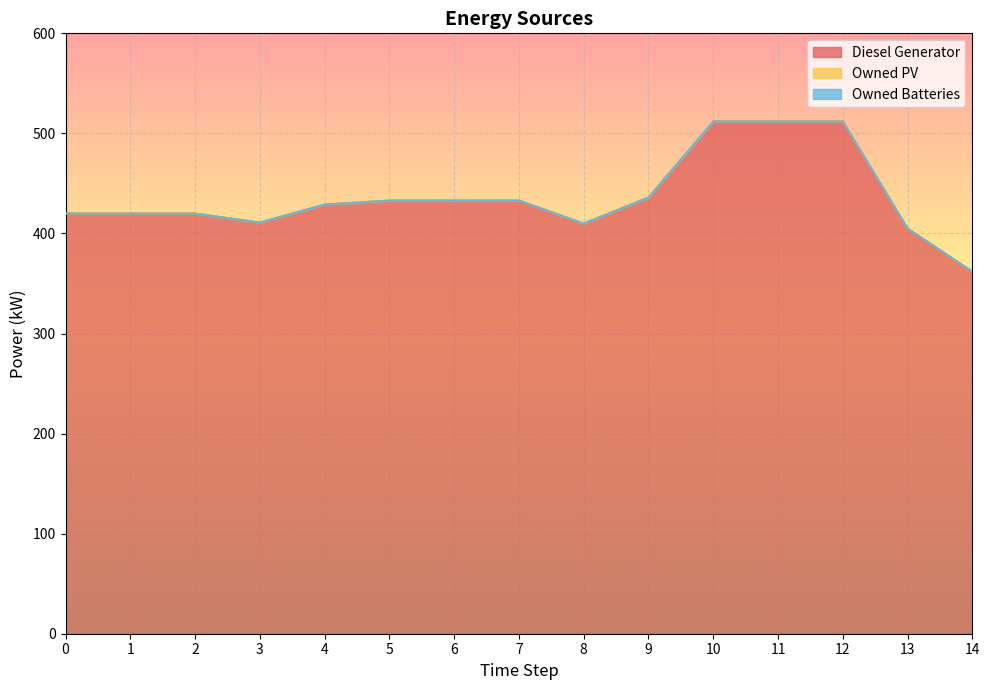

What is the difference between the maximum and minimum values in the Diesel Generator series?

150